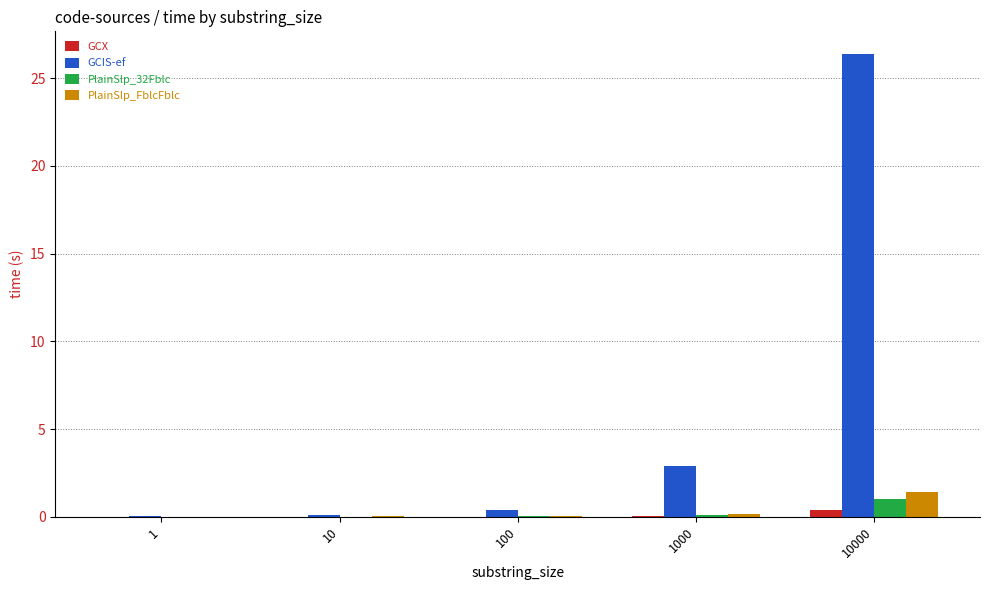

Count the number of data series in this chart.

4